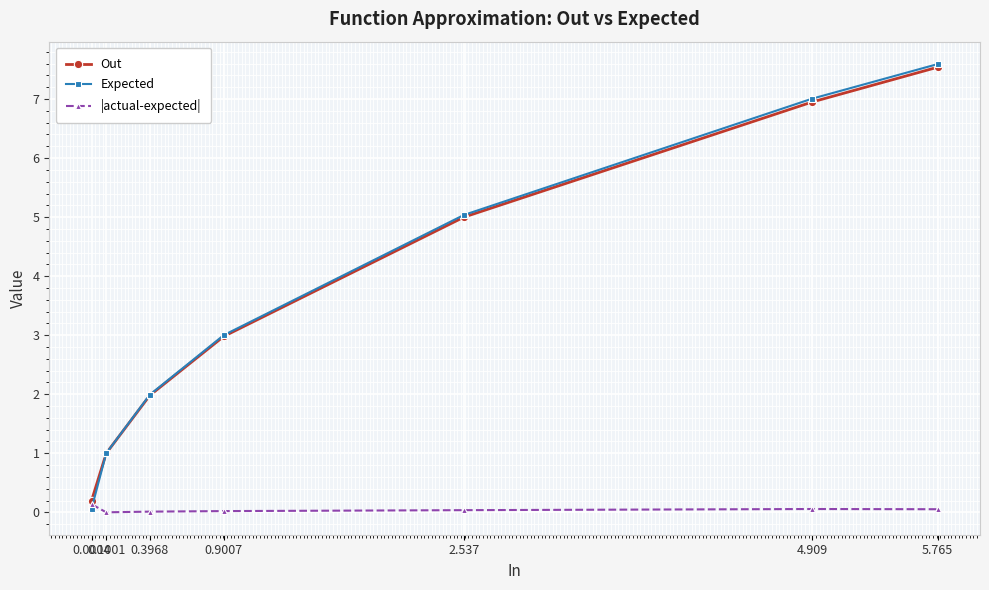

True or false: Out has more than 1 interior local peaks.

False